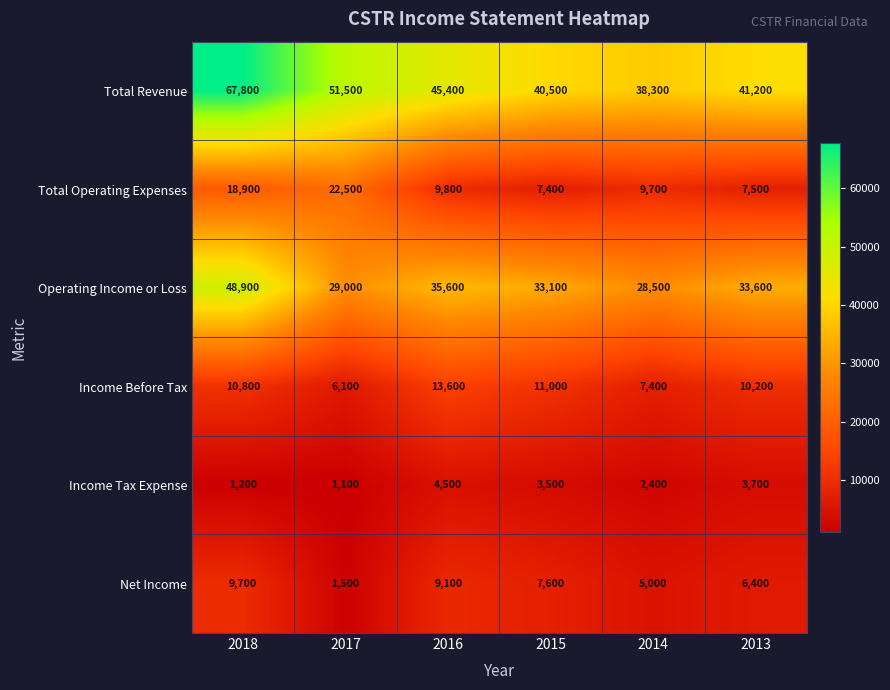

What is the difference between the second highest and minimum values in the Income Tax Expense series?

2600